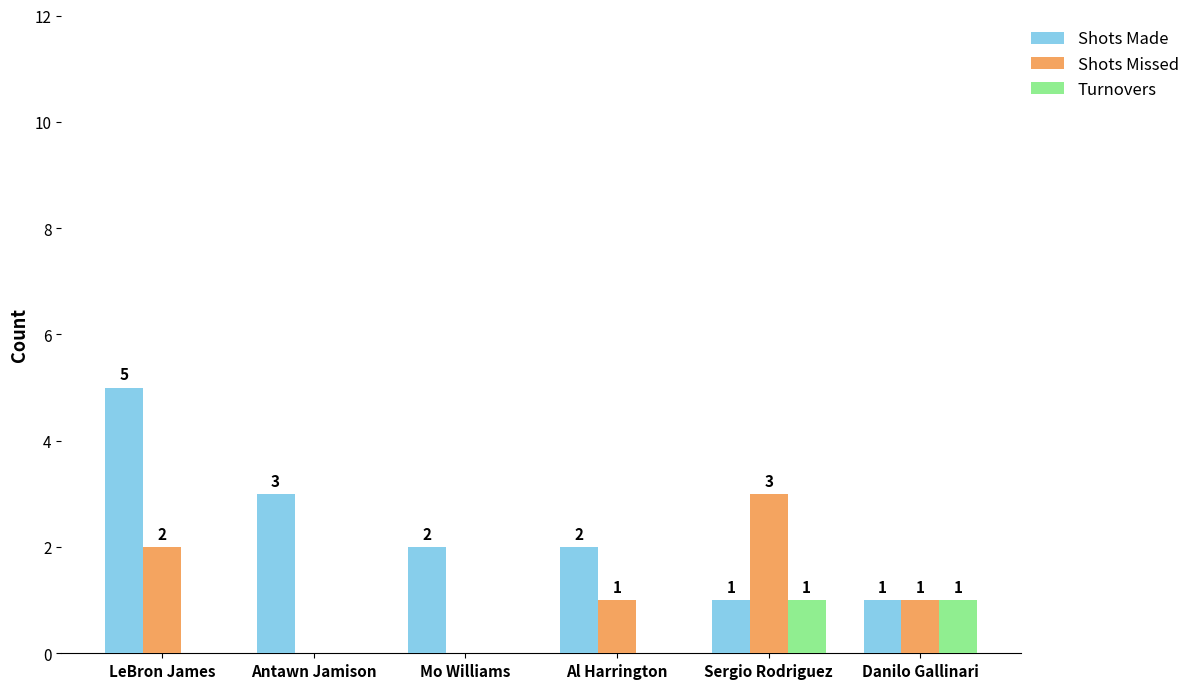

What are all the series names shown in the legend?

Shots Made, Shots Missed, Turnovers